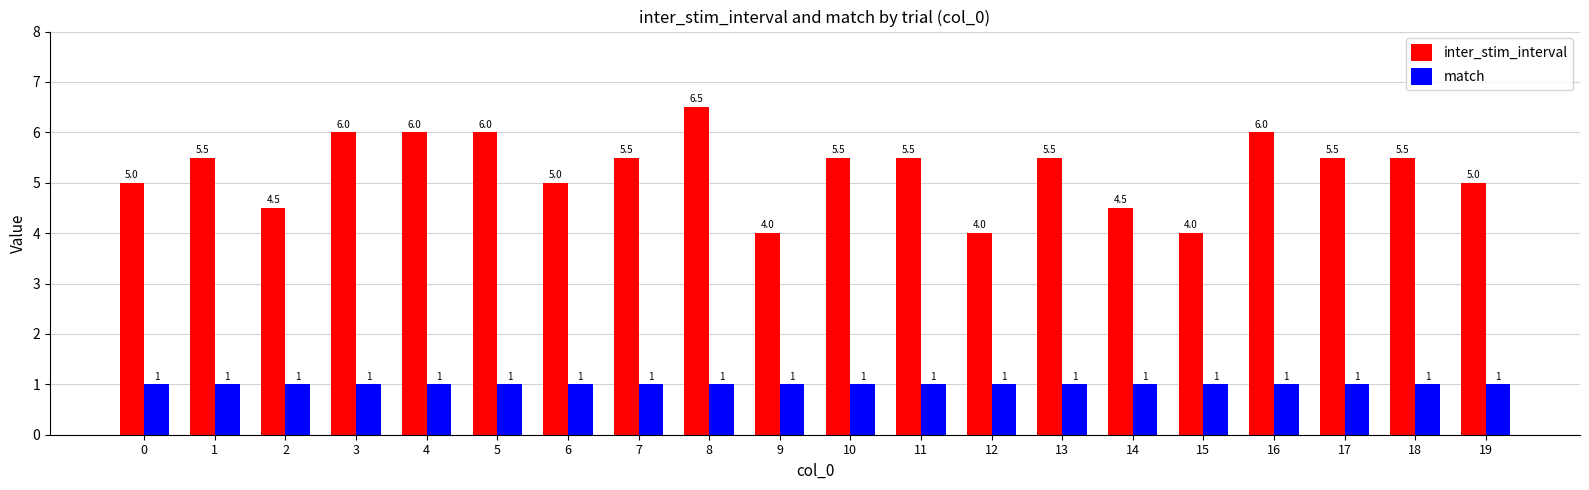

What is the sum of the match values at 15 and 19?

2.0